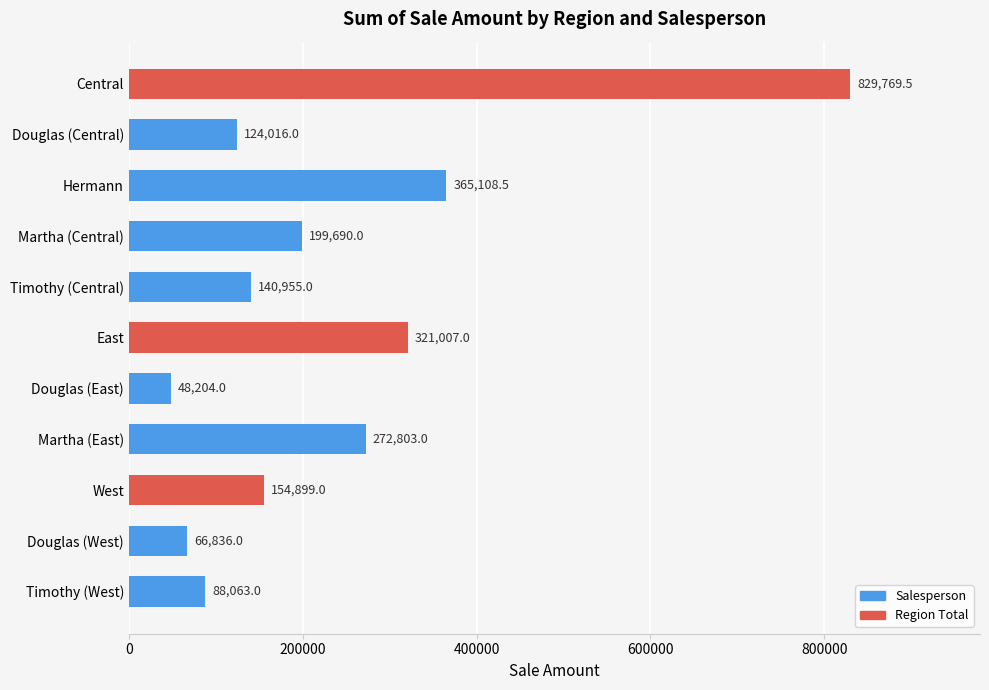

Which label corresponds to the smallest value in the chart?

Douglas (East)